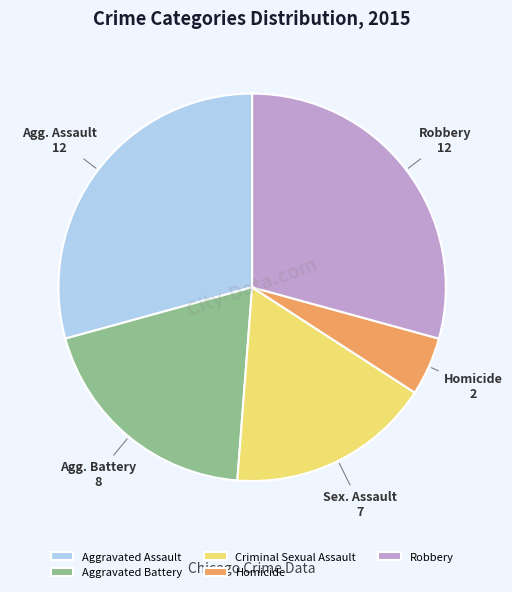

Between Aggravated Battery and Robbery, which is larger?

Robbery